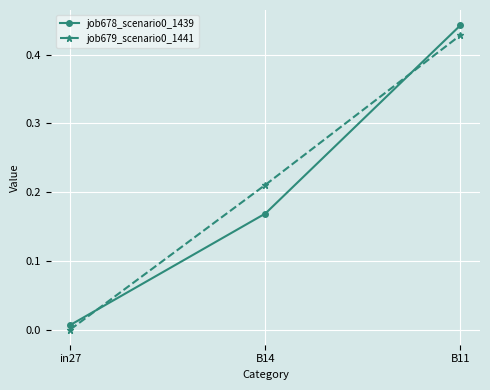

What is the label of the 3rd point from the left?

B11